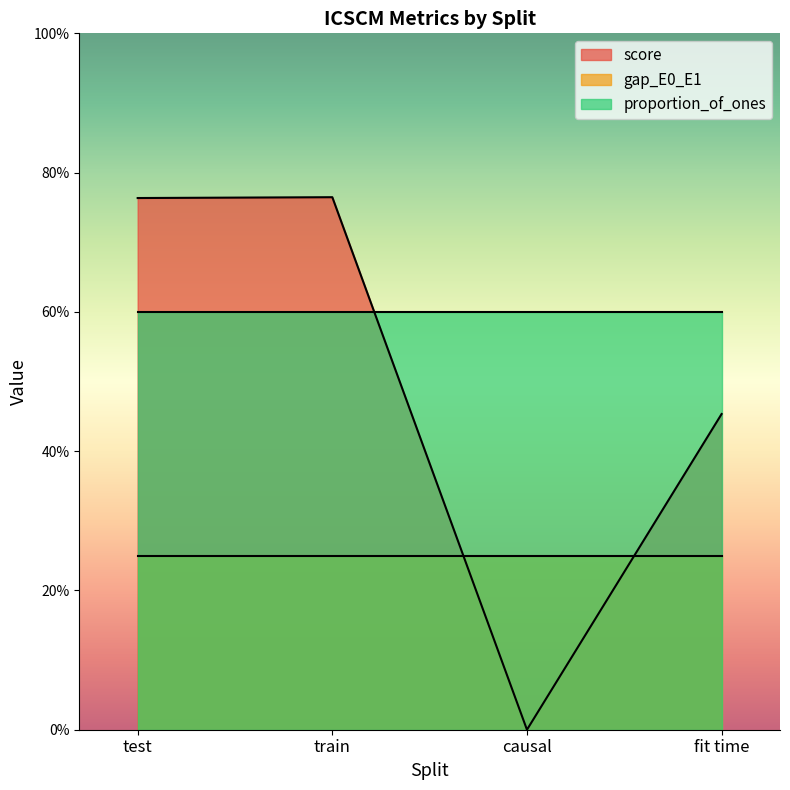

The value of score at fit time is 0.5. True or false?

True